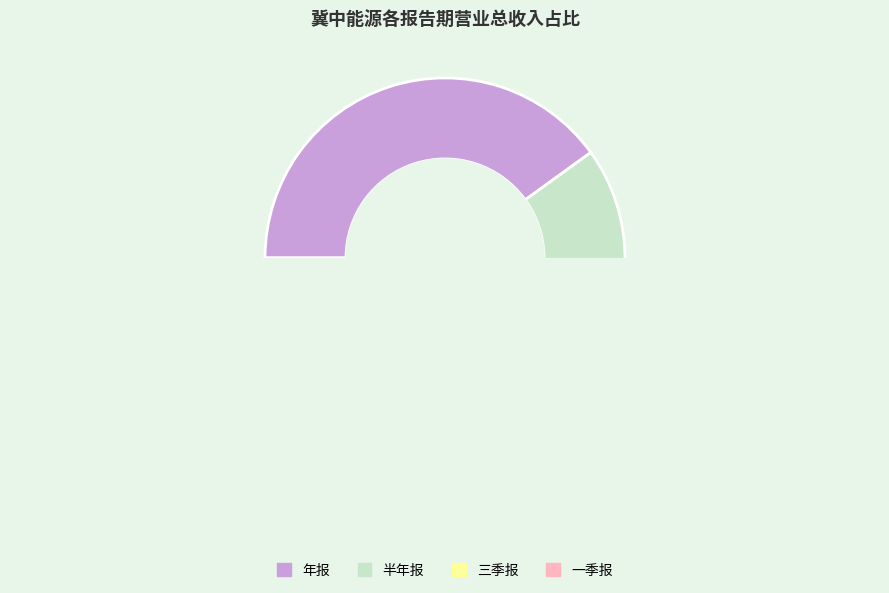

Does 6 account for over 50% of the chart?

No